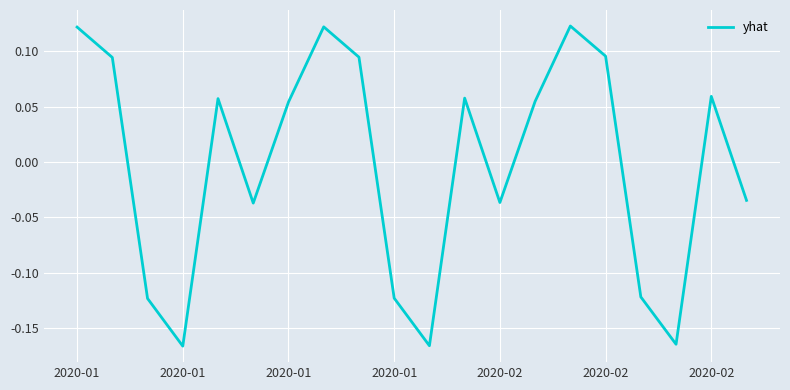

How many lines are shown in the chart?

1